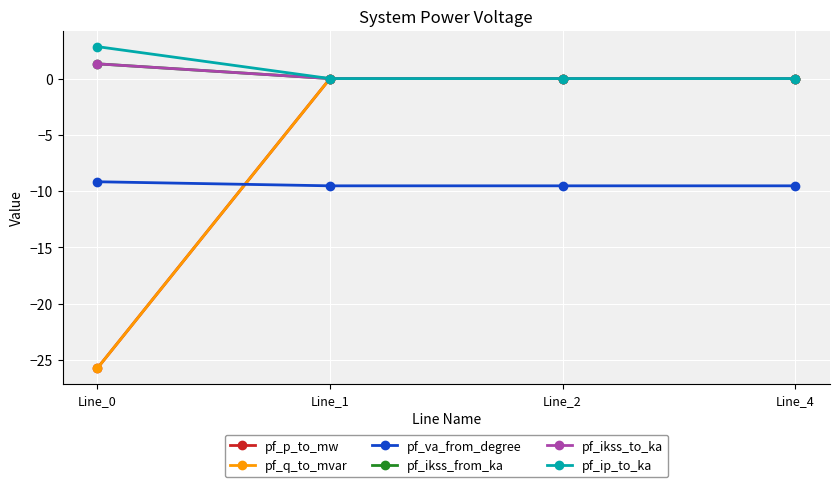

Rank the series by their maximum value, from lowest to highest.

pf_va_from_degree, pf_p_to_mw, pf_q_to_mvar, pf_ikss_from_ka, pf_ikss_to_ka, pf_ip_to_ka